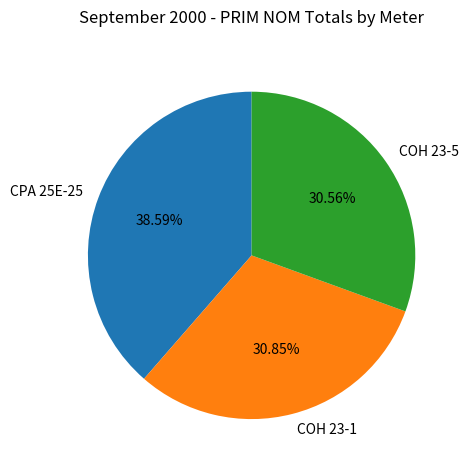

To the nearest percent, what percentage of the pie is CPA 25E-25?

39%